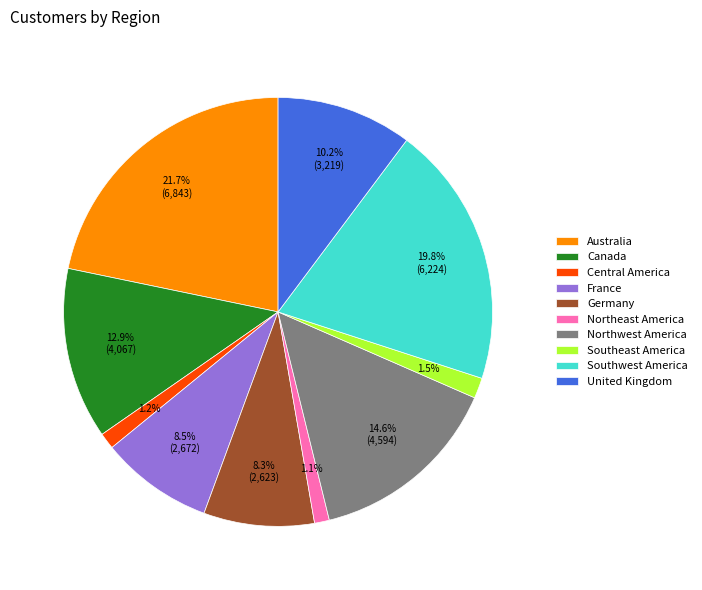

Which category has the biggest portion of the pie?

Australia